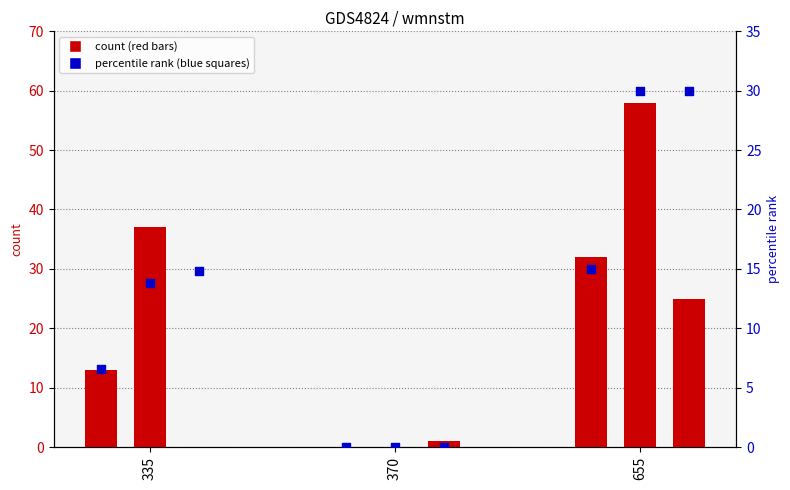

At which category is the sum across all series the highest?

655